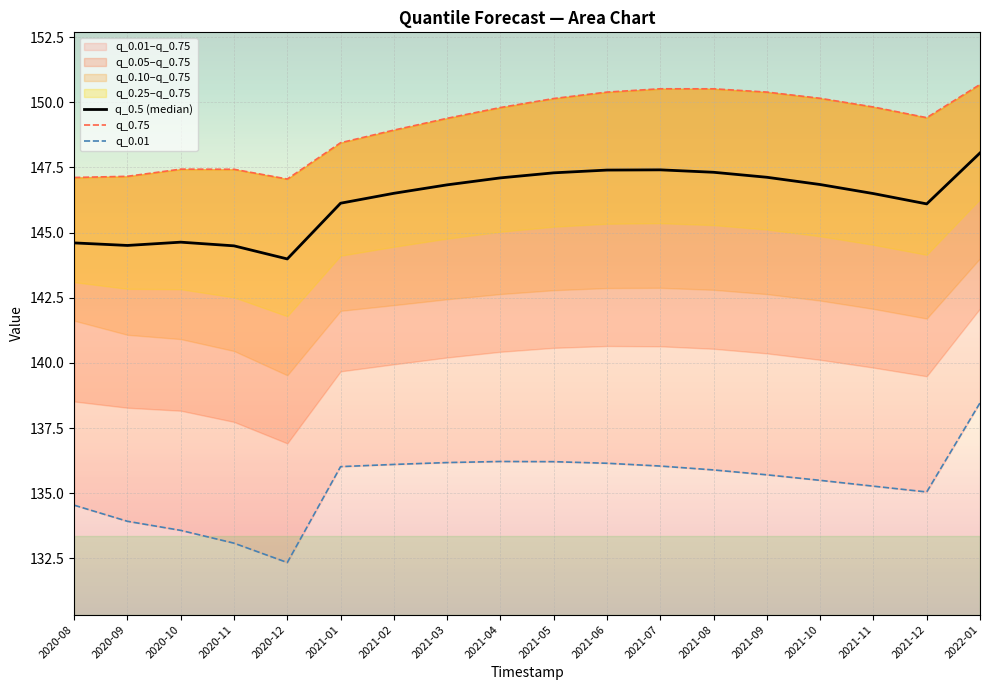

The q_0.01 series shows 133.9 at 2020-09. True or false?

True